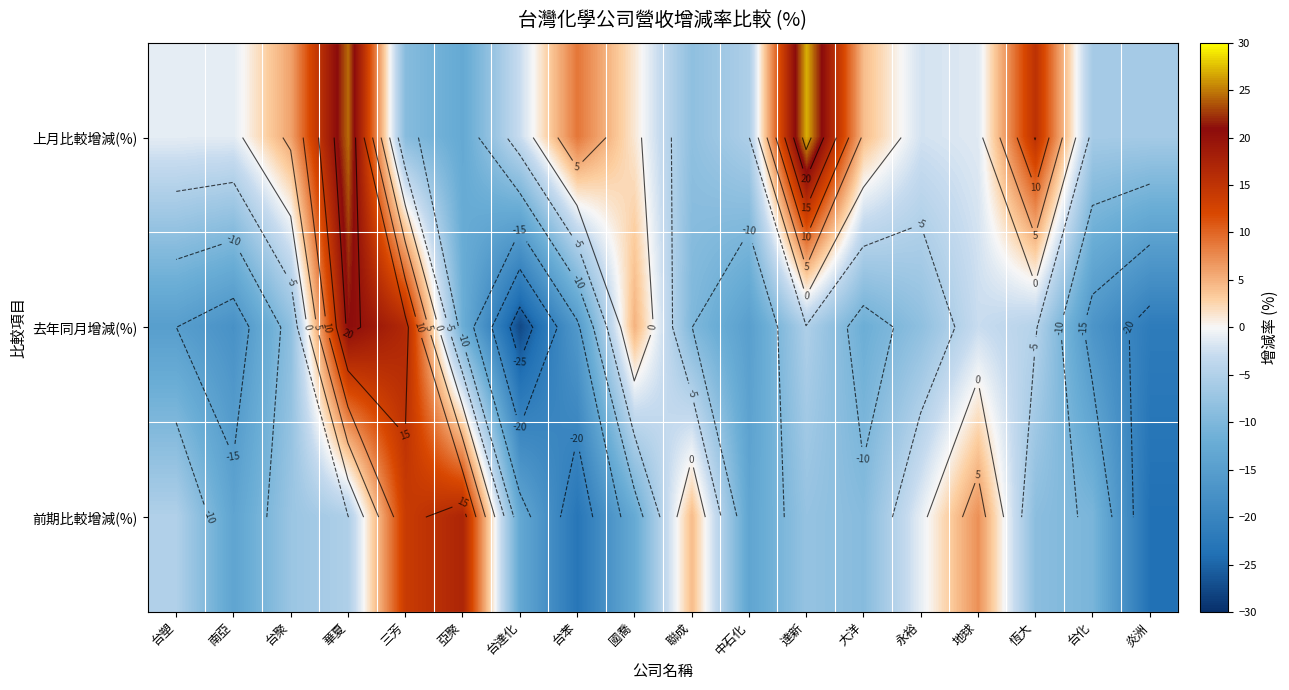

How many distinct data groups are displayed?

3